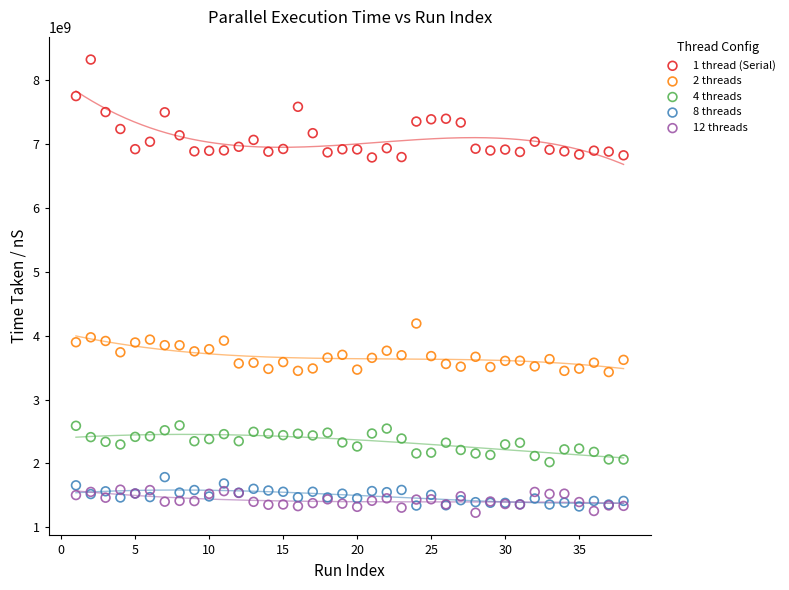

Across all series, what Y value is closest to 4776022500?

4190709400